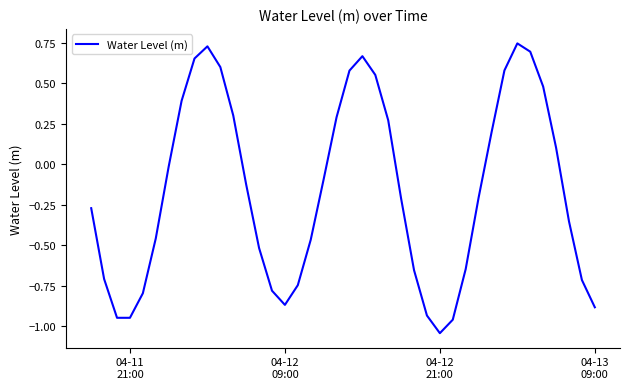

What is the difference between the maximum and minimum values?

1.8